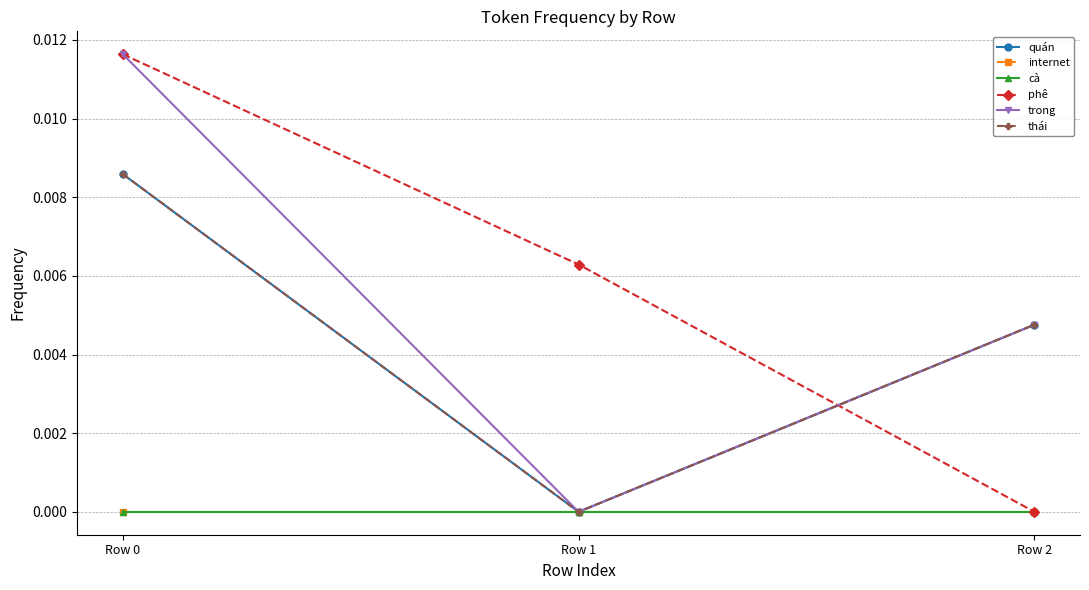

Rank the series by their maximum value, from highest to lowest.

phê, trong, quán, thái, internet, cà